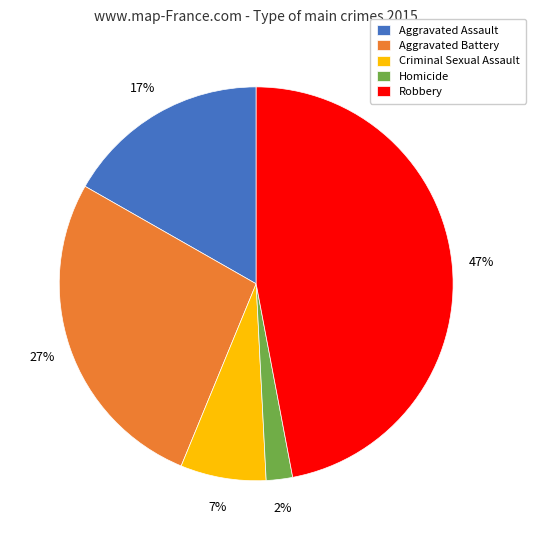

Is it true that Criminal Sexual Assault is 1% of the pie?

False